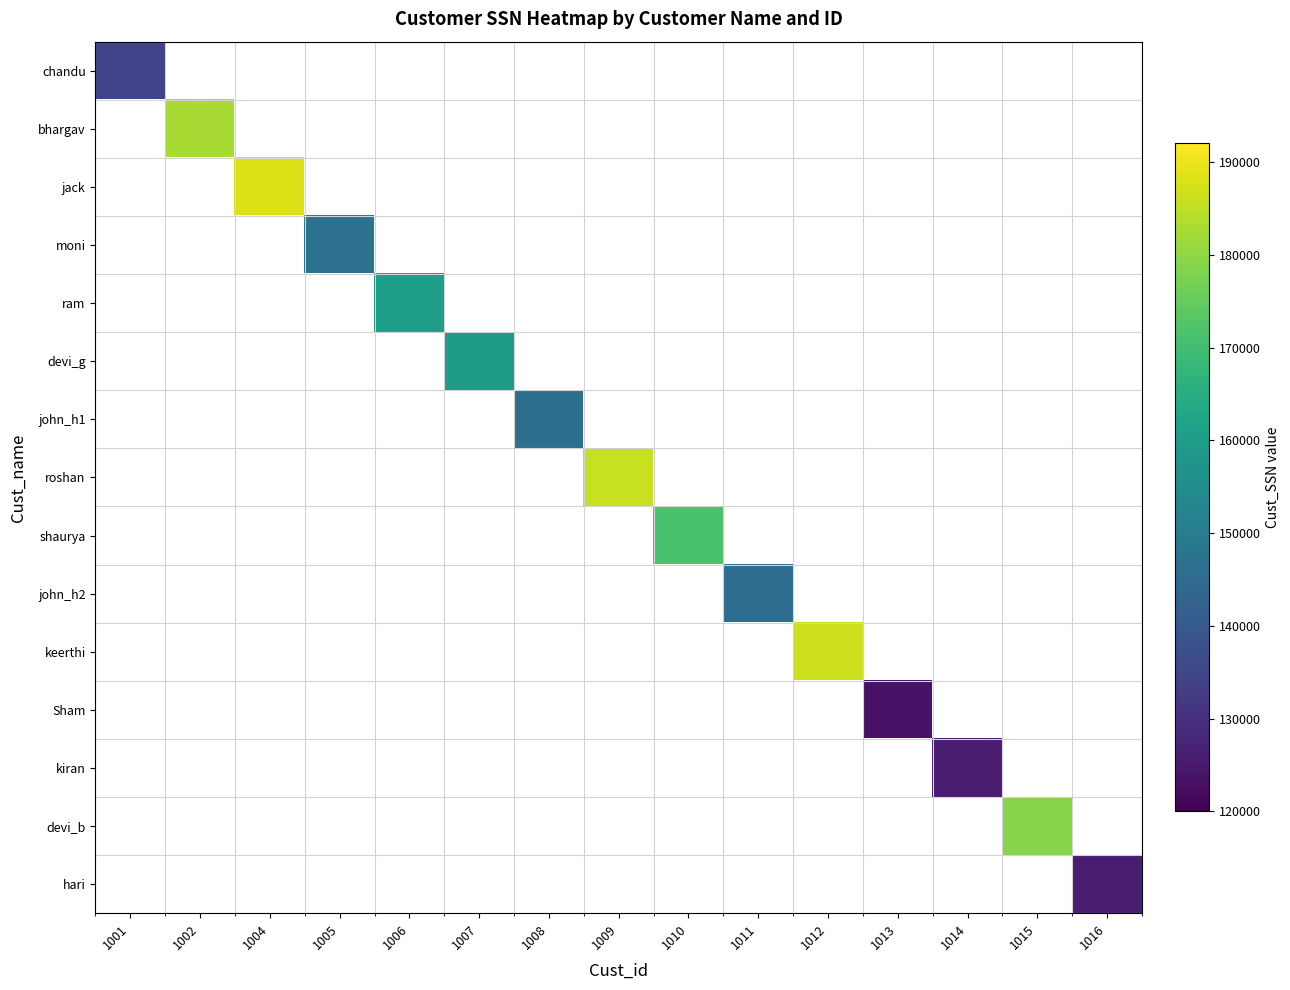

Reading left to right, extract all data points from this chart.

chandu: 1001=134567	1002=0	1004=0	1005=0	1006=0	1007=0	1008=0	1009=0	1010=0	1011=0	1012=0	1013=0	1014=0	1015=0	1016=0
bhargav: 1001=0	1002=182707	1004=0	1005=0	1006=0	1007=0	1008=0	1009=0	1010=0	1011=0	1012=0	1013=0	1014=0	1015=0	1016=0
jack: 1001=0	1002=0	1004=188277	1005=0	1006=0	1007=0	1008=0	1009=0	1010=0	1011=0	1012=0	1013=0	1014=0	1015=0	1016=0
moni: 1001=0	1002=0	1004=0	1005=146771	1006=0	1007=0	1008=0	1009=0	1010=0	1011=0	1012=0	1013=0	1014=0	1015=0	1016=0
ram: 1001=0	1002=0	1004=0	1005=0	1006=160217	1007=0	1008=0	1009=0	1010=0	1011=0	1012=0	1013=0	1014=0	1015=0	1016=0
devi_g: 1001=0	1002=0	1004=0	1005=0	1006=0	1007=159559	1008=0	1009=0	1010=0	1011=0	1012=0	1013=0	1014=0	1015=0	1016=0
john_h1: 1001=0	1002=0	1004=0	1005=0	1006=0	1007=0	1008=146712	1009=0	1010=0	1011=0	1012=0	1013=0	1014=0	1015=0	1016=0
roshan: 1001=0	1002=0	1004=0	1005=0	1006=0	1007=0	1008=0	1009=186084	1010=0	1011=0	1012=0	1013=0	1014=0	1015=0	1016=0
shaurya: 1001=0	1002=0	1004=0	1005=0	1006=0	1007=0	1008=0	1009=0	1010=171213	1011=0	1012=0	1013=0	1014=0	1015=0	1016=0
john_h2: 1001=0	1002=0	1004=0	1005=0	1006=0	1007=0	1008=0	1009=0	1010=0	1011=145782	1012=0	1013=0	1014=0	1015=0	1016=0
keerthi: 1001=0	1002=0	1004=0	1005=0	1006=0	1007=0	1008=0	1009=0	1010=0	1011=0	1012=186602	1013=0	1014=0	1015=0	1016=0
Sham: 1001=0	1002=0	1004=0	1005=0	1006=0	1007=0	1008=0	1009=0	1010=0	1011=0	1012=0	1013=123566	1014=0	1015=0	1016=0
kiran: 1001=0	1002=0	1004=0	1005=0	1006=0	1007=0	1008=0	1009=0	1010=0	1011=0	1012=0	1013=0	1014=125362	1015=0	1016=0
devi_b: 1001=0	1002=0	1004=0	1005=0	1006=0	1007=0	1008=0	1009=0	1010=0	1011=0	1012=0	1013=0	1014=0	1015=178923	1016=0
hari: 1001=0	1002=0	1004=0	1005=0	1006=0	1007=0	1008=0	1009=0	1010=0	1011=0	1012=0	1013=0	1014=0	1015=0	1016=125678